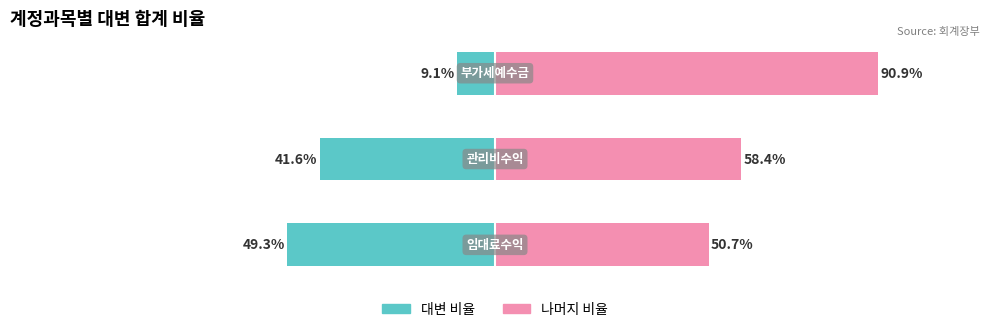

Are the bars grouped side by side (vs. stacked)?

Yes